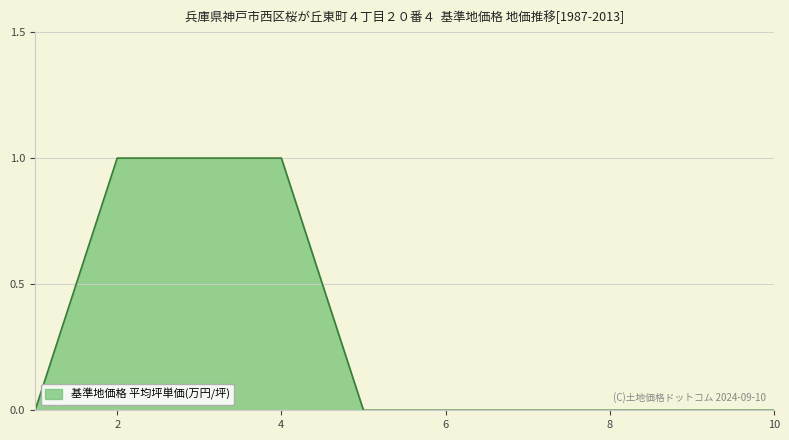

Reading right to left, what are all the values shown in this chart?

0	0	0	0	0	0	1	1	1	0